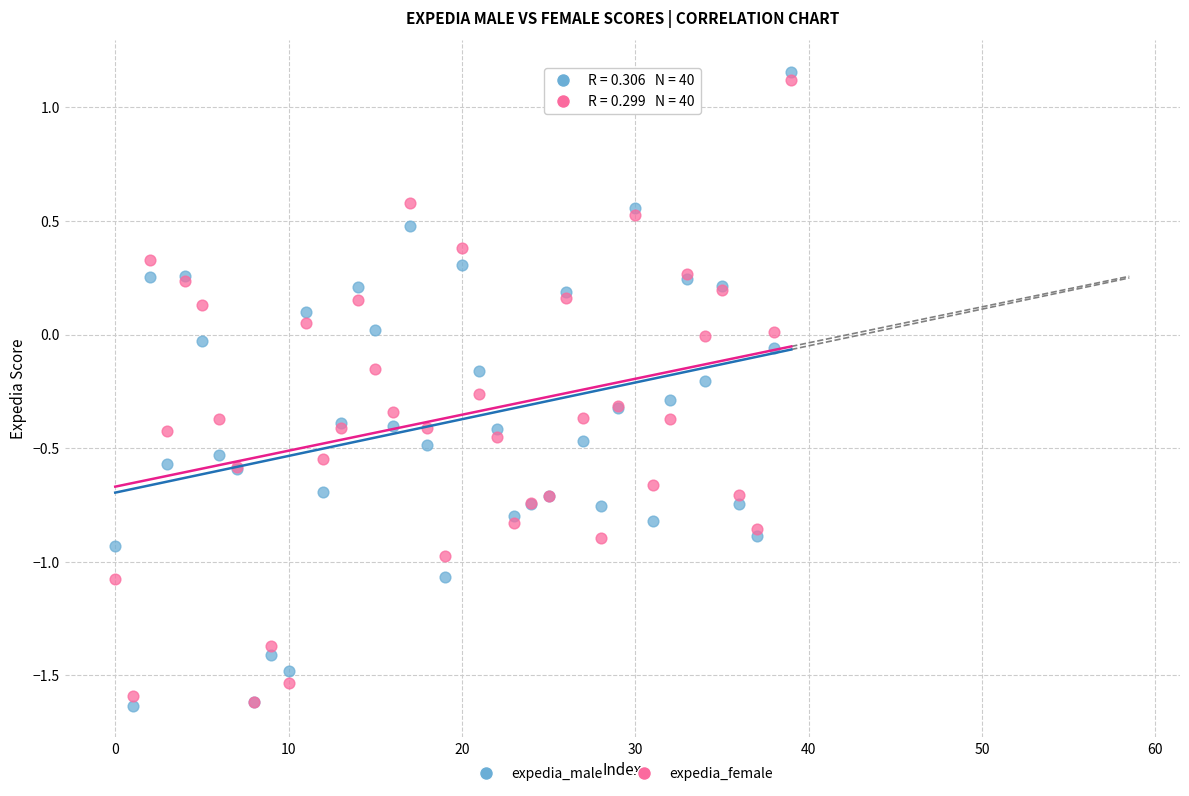

Which series contains the highest Y value?

expedia_male